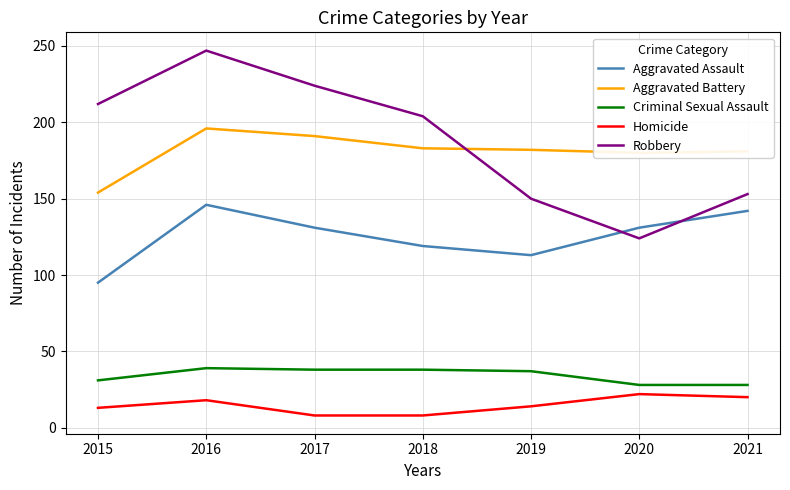

The value of Aggravated Battery at 2016 is 68. True or false?

False